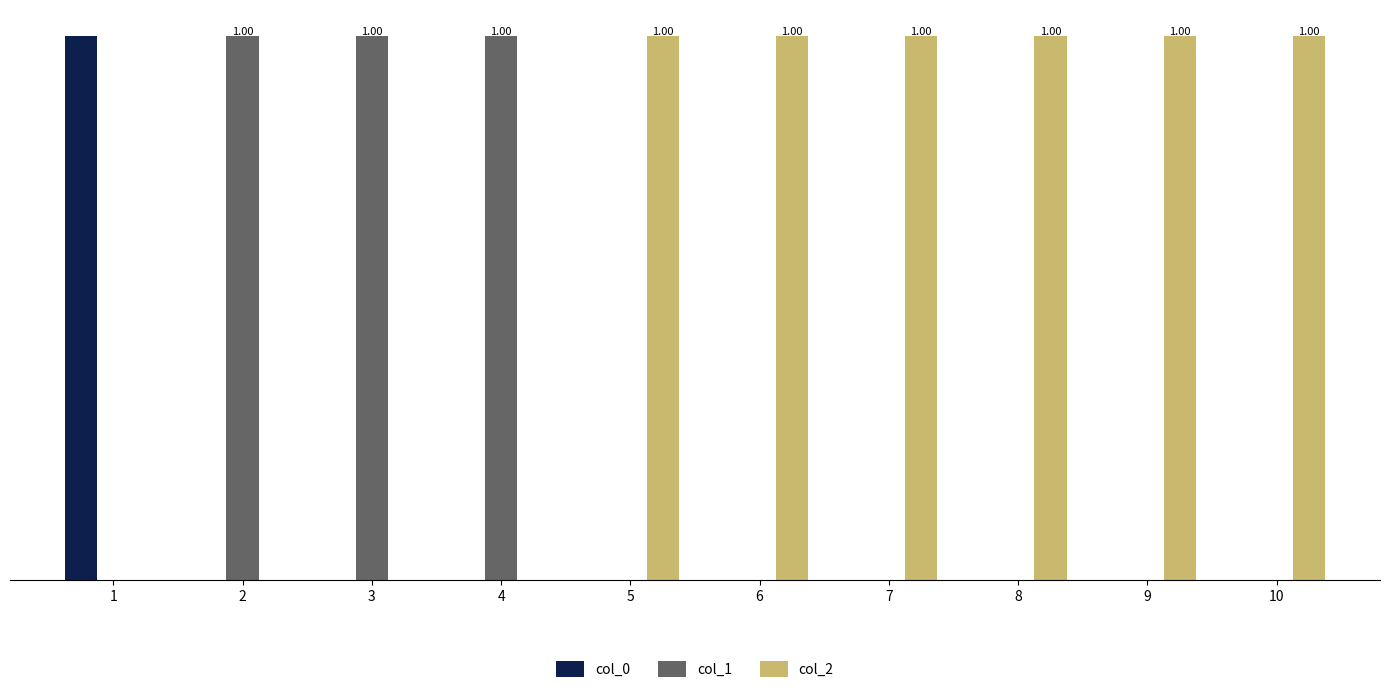

What is the difference between the maximum and minimum values in the col_0 series?

1